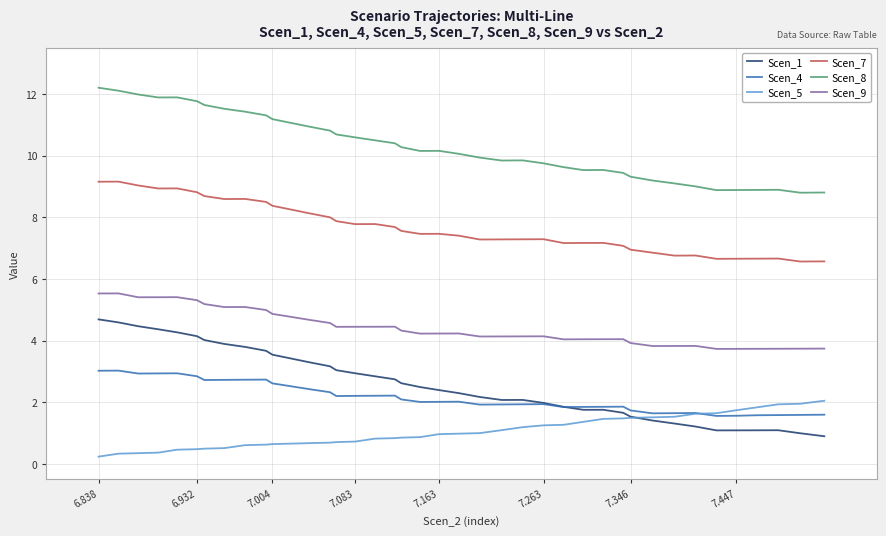

Which series has the largest range (max minus min)?

Scen_1